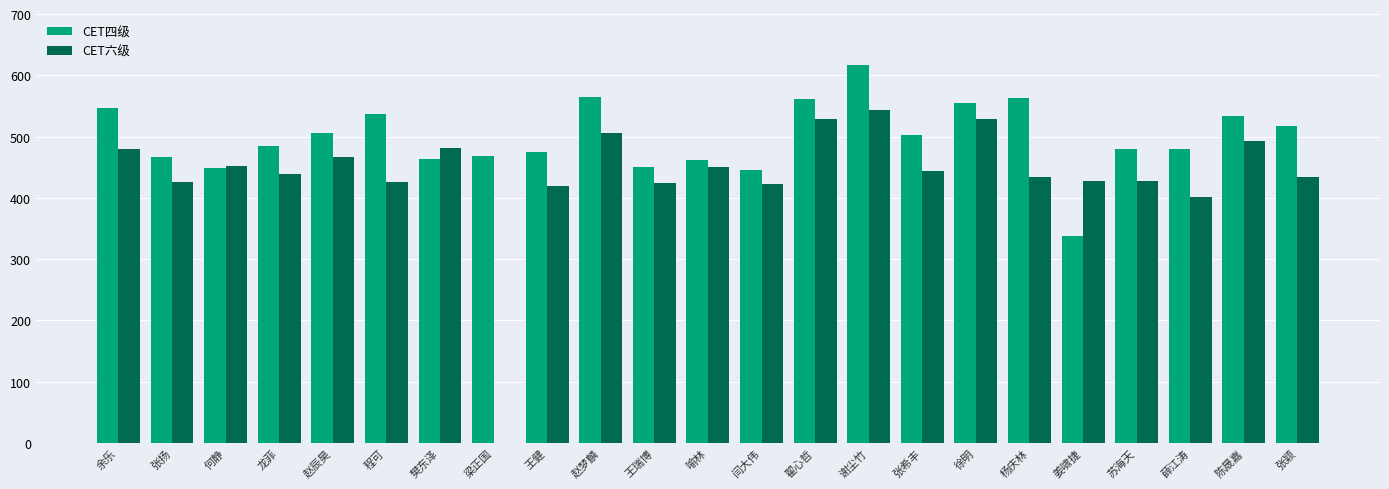

What is the approximate value of CET六级 at 翟心哲, to the nearest 10?

530